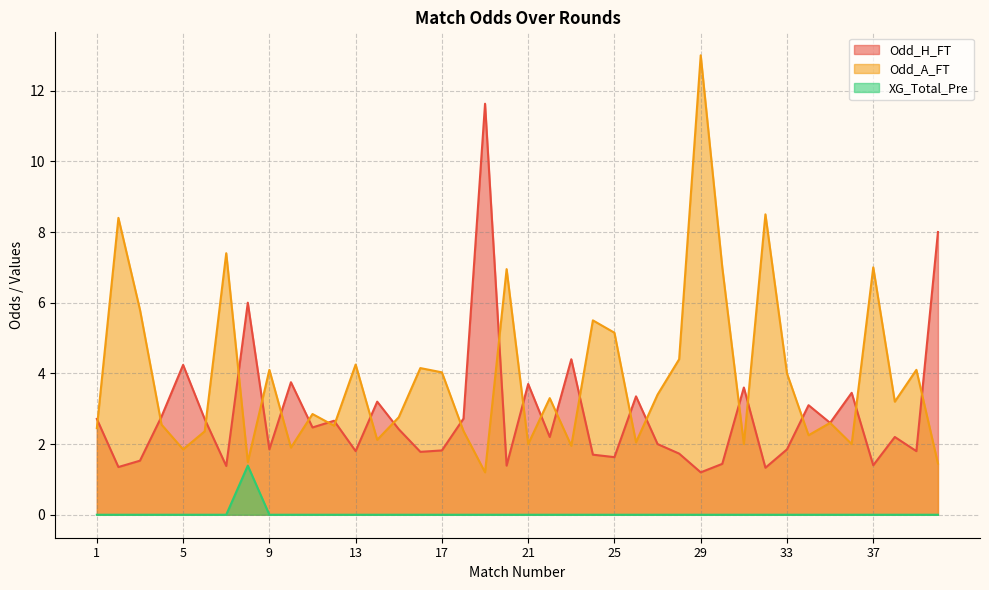

In Odd_H_FT, how many points are higher than both neighbors (excluding endpoints)?

13